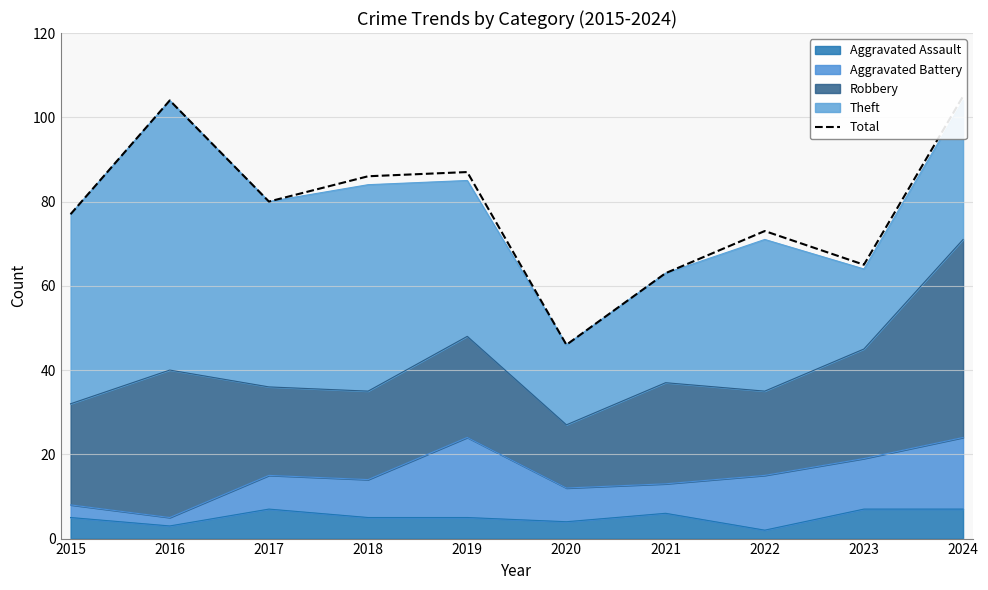

Reading left to right, list all the values displayed in this chart.

77	104	80	86	87	46	63	73	65	105